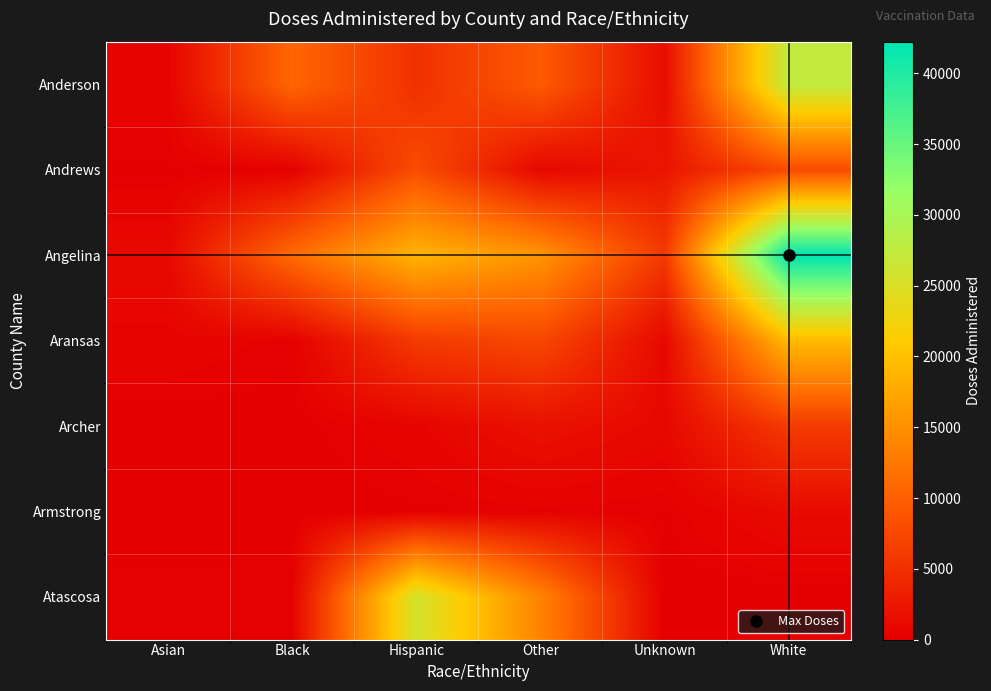

Reading right to left, list all the values displayed in this chart.

Anderson: White=27491	Unknown=1397	Other=9466	Hispanic=5047	Black=10666	Asian=517
Andrews: White=7901	Unknown=2307	Other=802	Hispanic=8071	Black=160	Asian=134
Angelina: White=42237	Unknown=5920	Other=15416	Hispanic=18709	Black=11123	Asian=988
Aransas: White=19275	Unknown=946	Other=7468	Hispanic=6106	Black=228	Asian=573
Archer: White=6086	Unknown=968	Other=1850	Hispanic=560	Black=45	Asian=20
Armstrong: White=1213	Unknown=151	Other=250	Hispanic=120	Black=8	Asian=10
Atascosa: White=0	Unknown=0	Other=13585	Hispanic=25684	Black=296	Asian=241